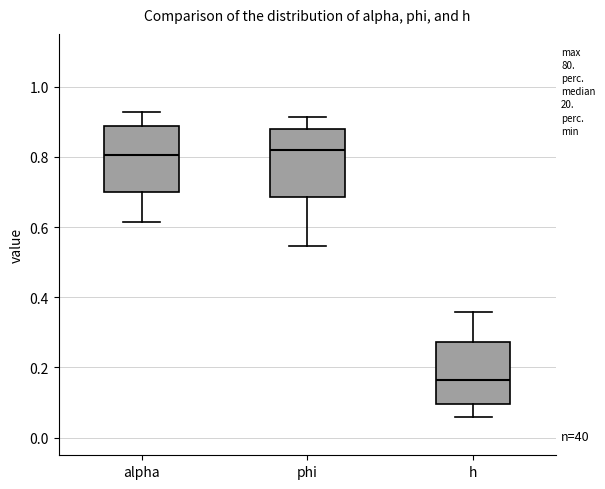

Reading left to right, read every box against the y-axis: the position of its median line, the range the box covers, and the ends of its whiskers. The values are not printed on the chart, so give them approximately, as read against the axis.

alpha: median 0.80, box 0.70 to 0.88, whiskers 0.62 to 0.92
phi: median 0.82, box 0.68 to 0.88, whiskers 0.54 to 0.92
h: median 0.16, box 0.10 to 0.28, whiskers 0.06 to 0.36